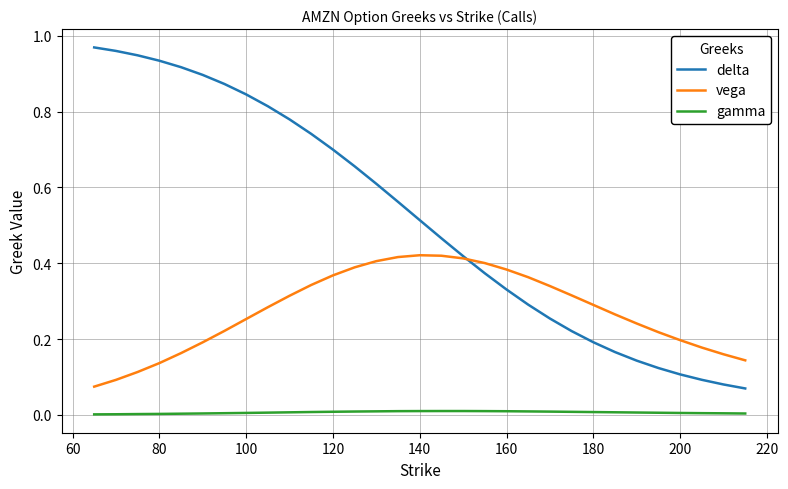

Which series has the widest spread of values?

delta